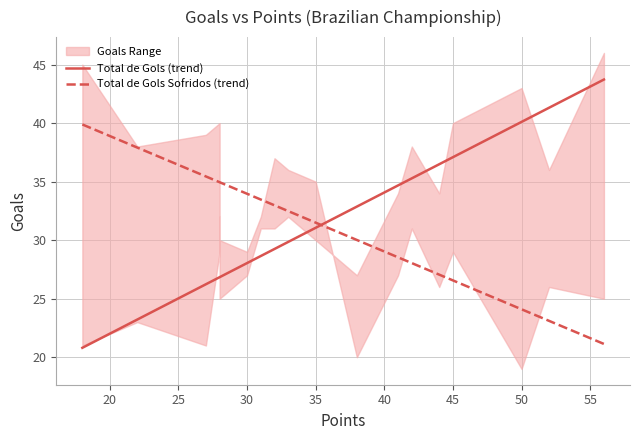

What is the maximum value for Total de Gols (trend)?

43.7